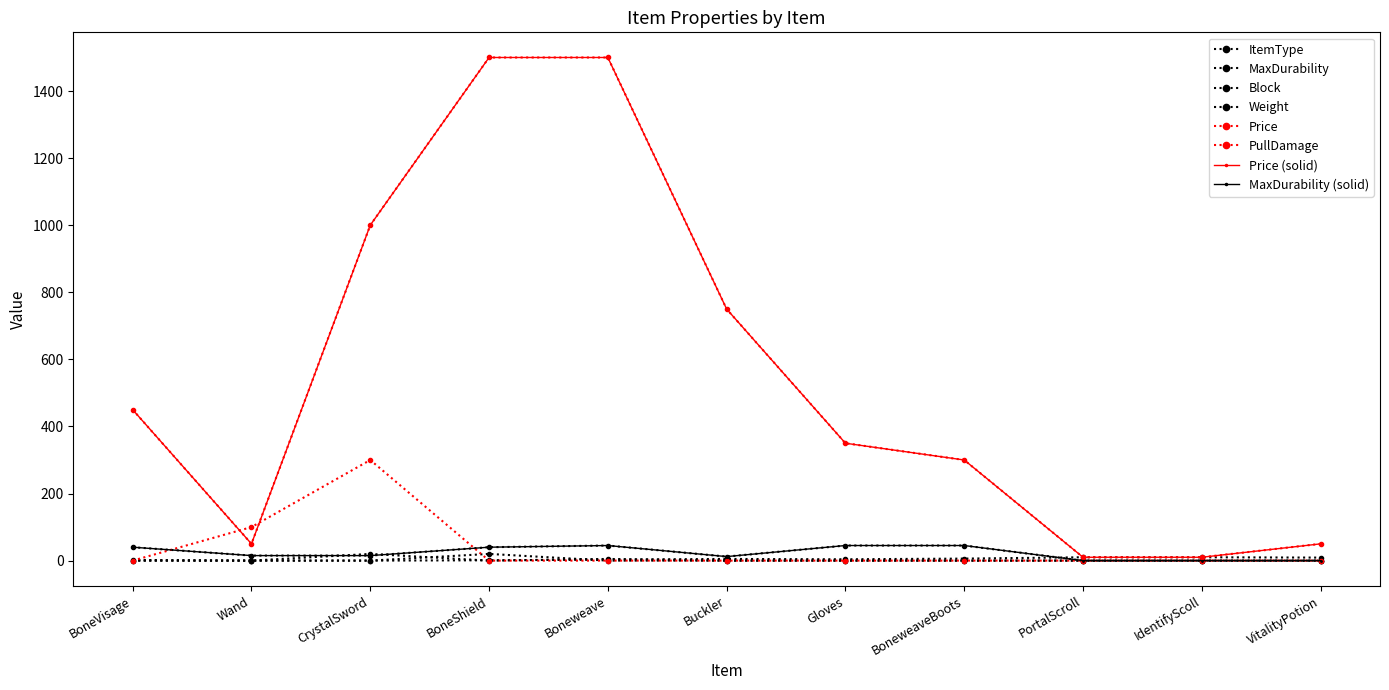

Which series has the widest spread of values?

Price